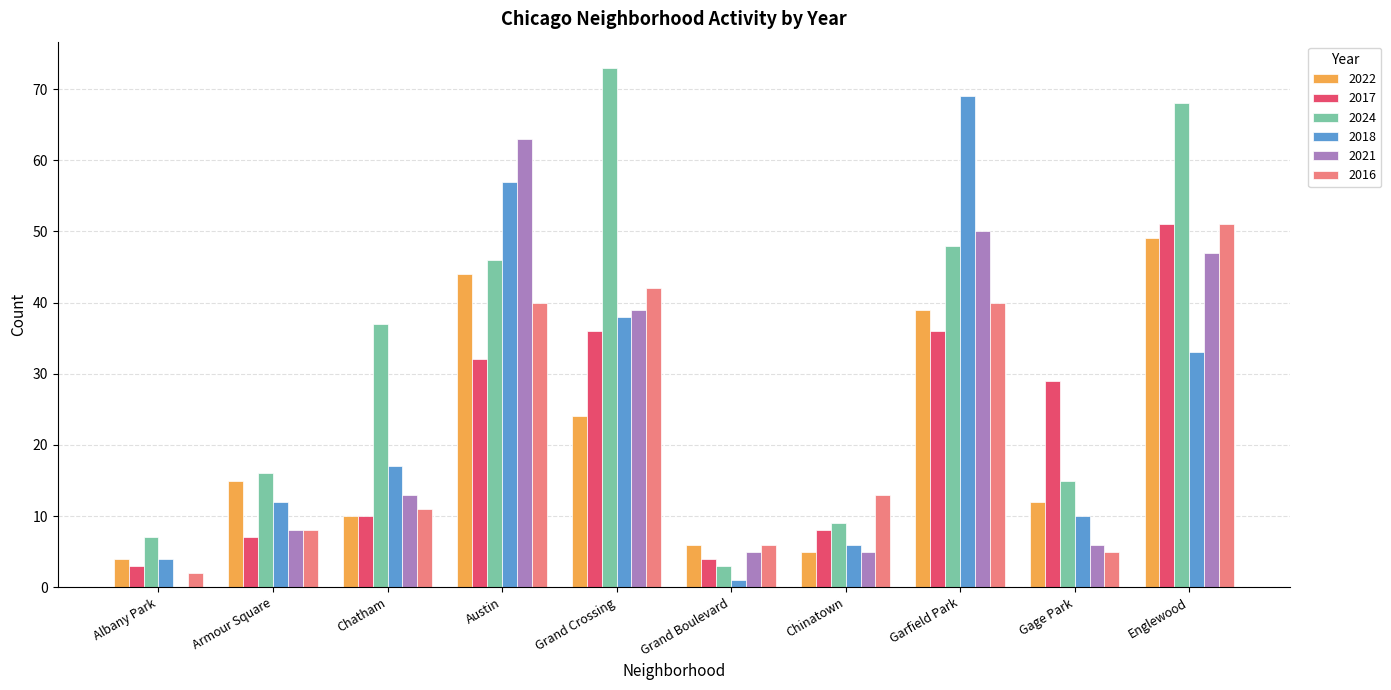

Reading left to right, list all the values displayed in this chart.

2022: Albany Park=4	Armour Square=15	Chatham=10	Austin=44	Grand Crossing=24	Grand Boulevard=6	Chinatown=5	Garfield Park=39	Gage Park=12	Englewood=49
2017: Albany Park=3	Armour Square=7	Chatham=10	Austin=32	Grand Crossing=36	Grand Boulevard=4	Chinatown=8	Garfield Park=36	Gage Park=29	Englewood=51
2024: Albany Park=7	Armour Square=16	Chatham=37	Austin=46	Grand Crossing=73	Grand Boulevard=3	Chinatown=9	Garfield Park=48	Gage Park=15	Englewood=68
2018: Albany Park=4	Armour Square=12	Chatham=17	Austin=57	Grand Crossing=38	Grand Boulevard=1	Chinatown=6	Garfield Park=69	Gage Park=10	Englewood=33
2021: Albany Park=0	Armour Square=8	Chatham=13	Austin=63	Grand Crossing=39	Grand Boulevard=5	Chinatown=5	Garfield Park=50	Gage Park=6	Englewood=47
2016: Albany Park=2	Armour Square=8	Chatham=11	Austin=40	Grand Crossing=42	Grand Boulevard=6	Chinatown=13	Garfield Park=40	Gage Park=5	Englewood=51